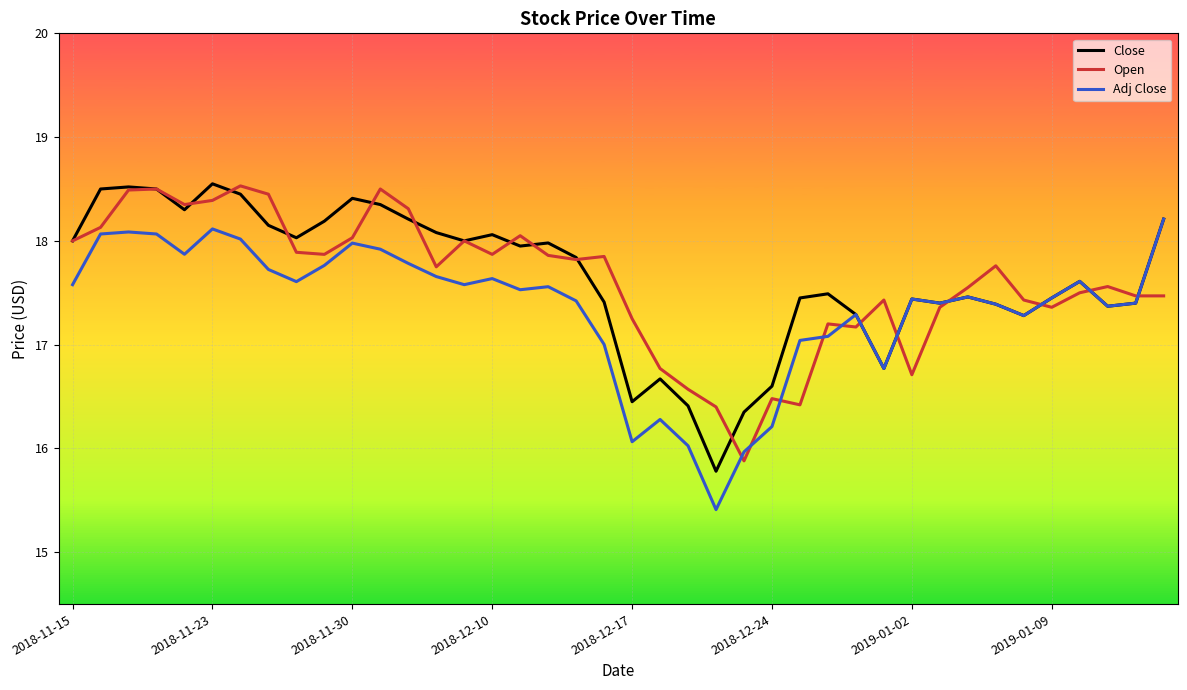

True or false: Open and Close cross at least once.

True